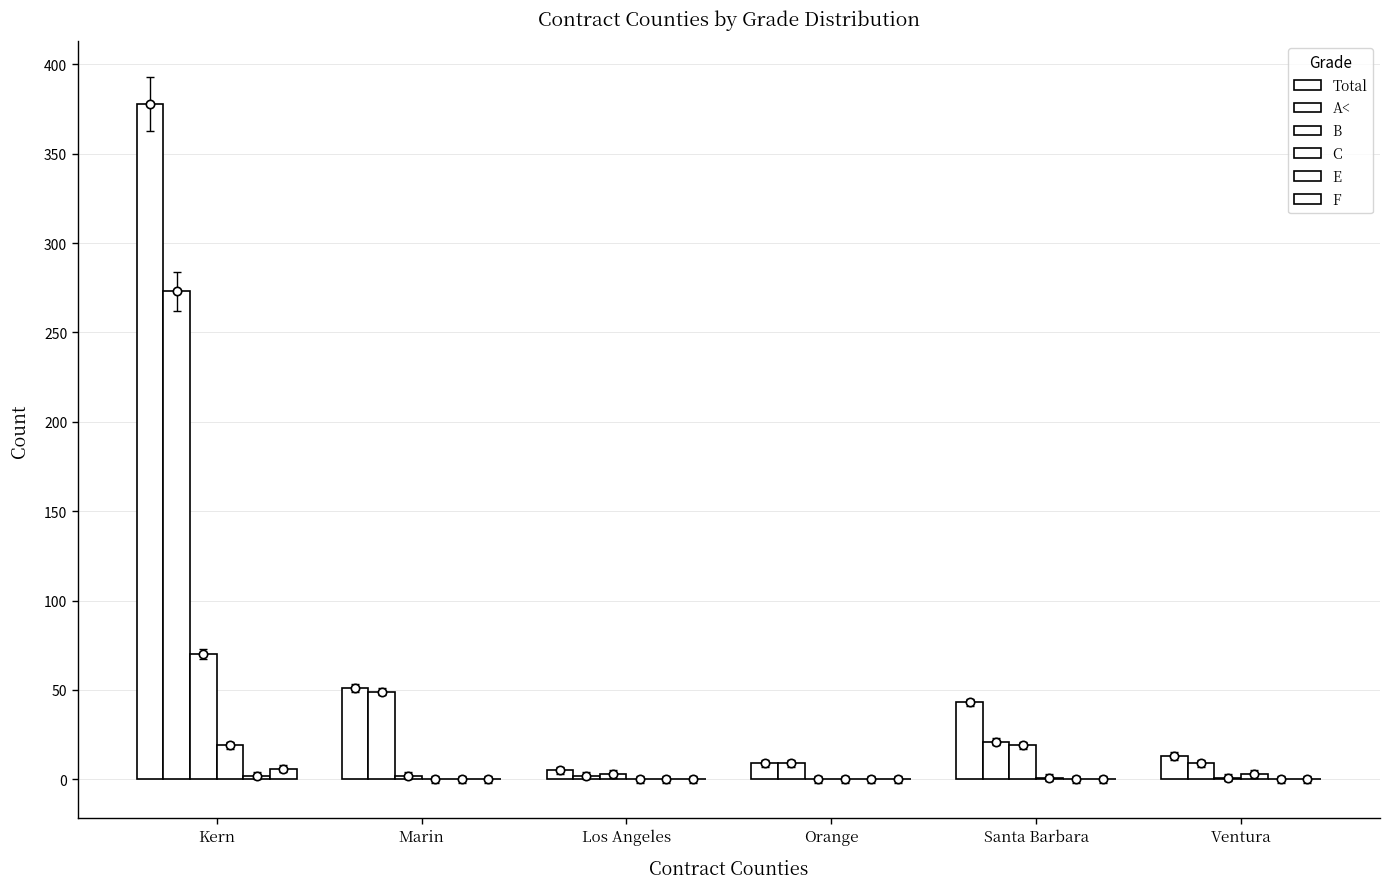

How many groups of bars are there?

6